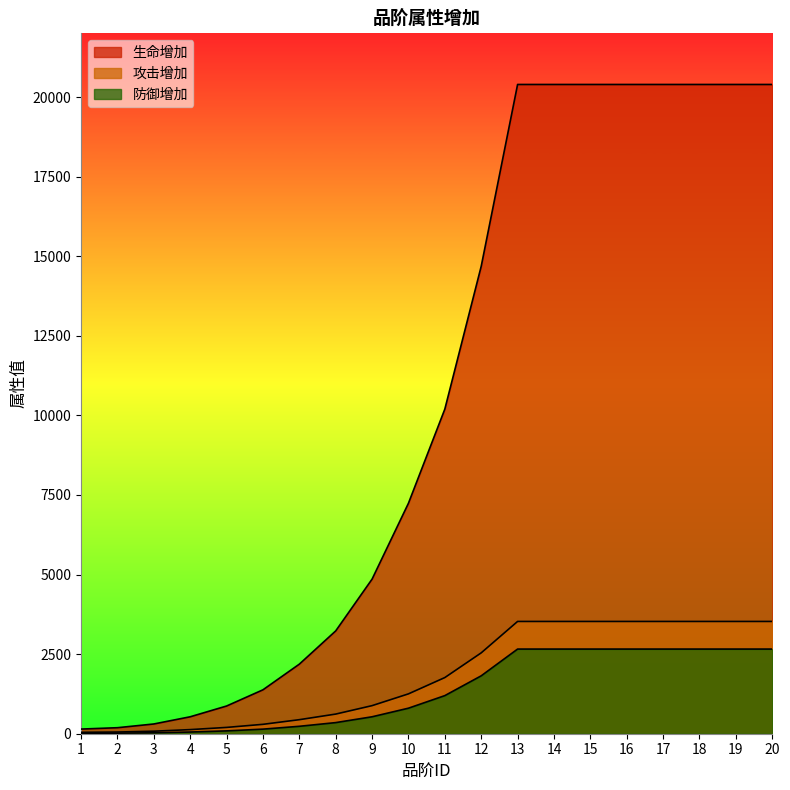

What is the value of the 防御增加 point at the 5th from the left?

89